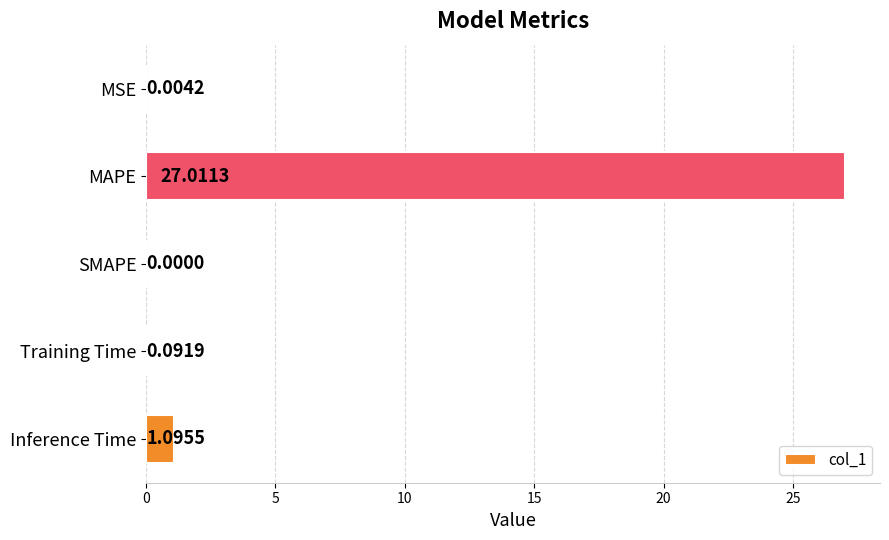

What is the sum of all values?

28.2